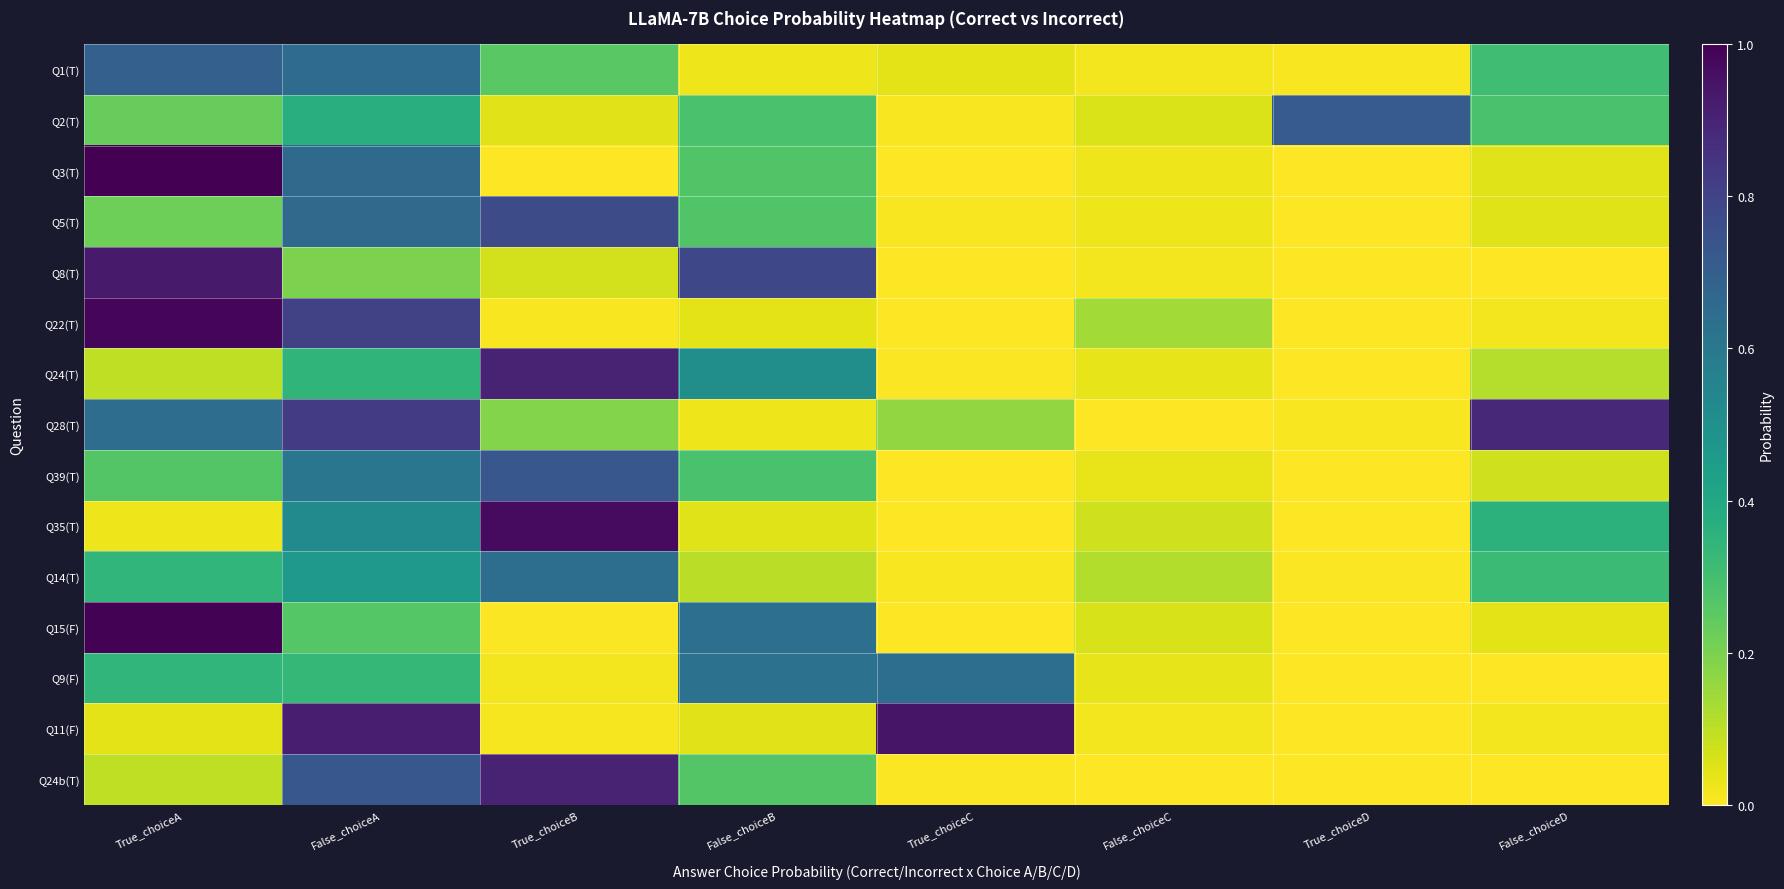

Count the number of categories in the chart.

8